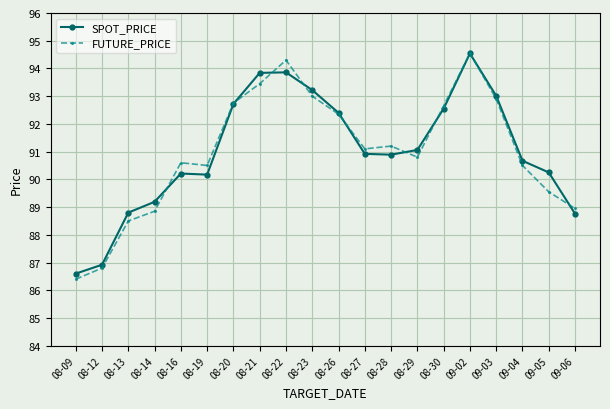

In FUTURE_PRICE, how many points are lower than both neighbors (excluding endpoints)?

3